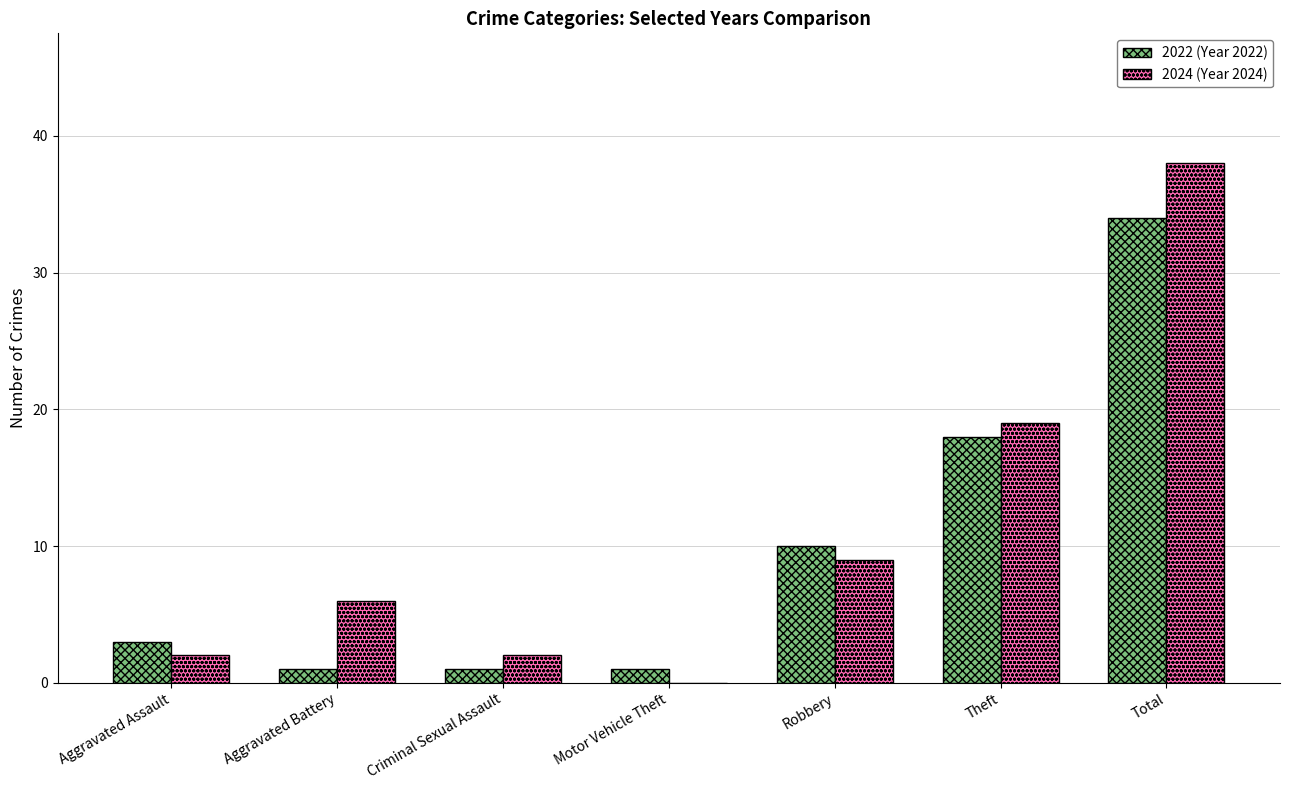

What is the total value across all series at Theft?

37